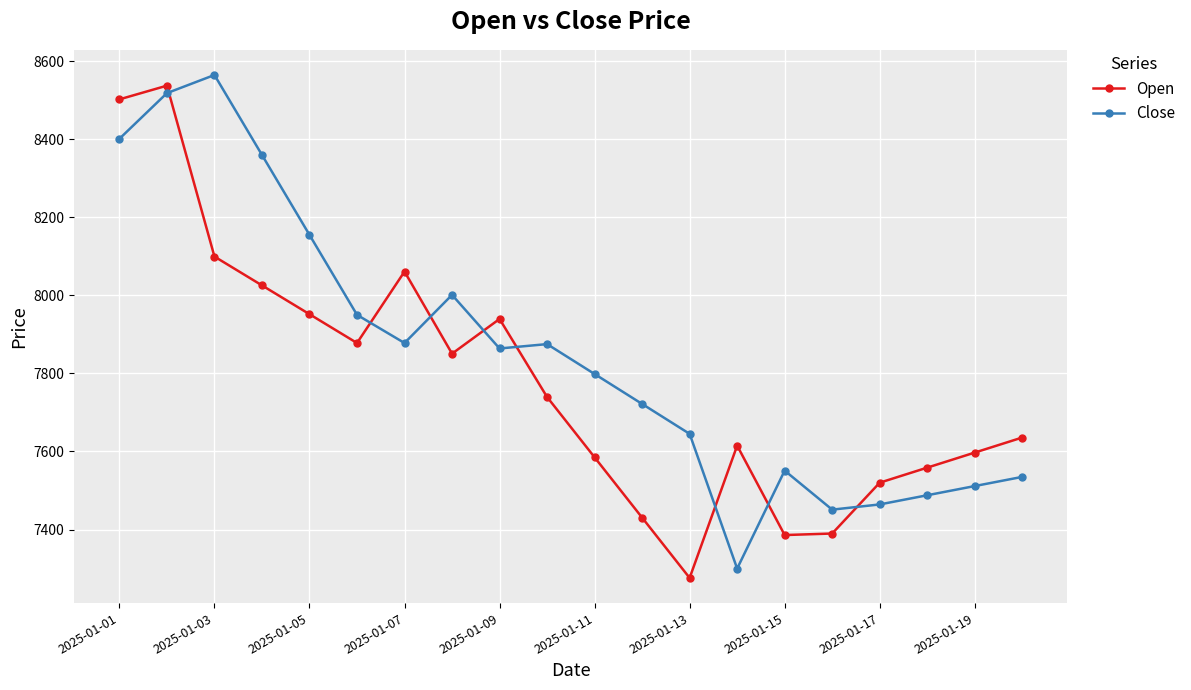

Does the chart display data point markers on the line(s)?

Yes